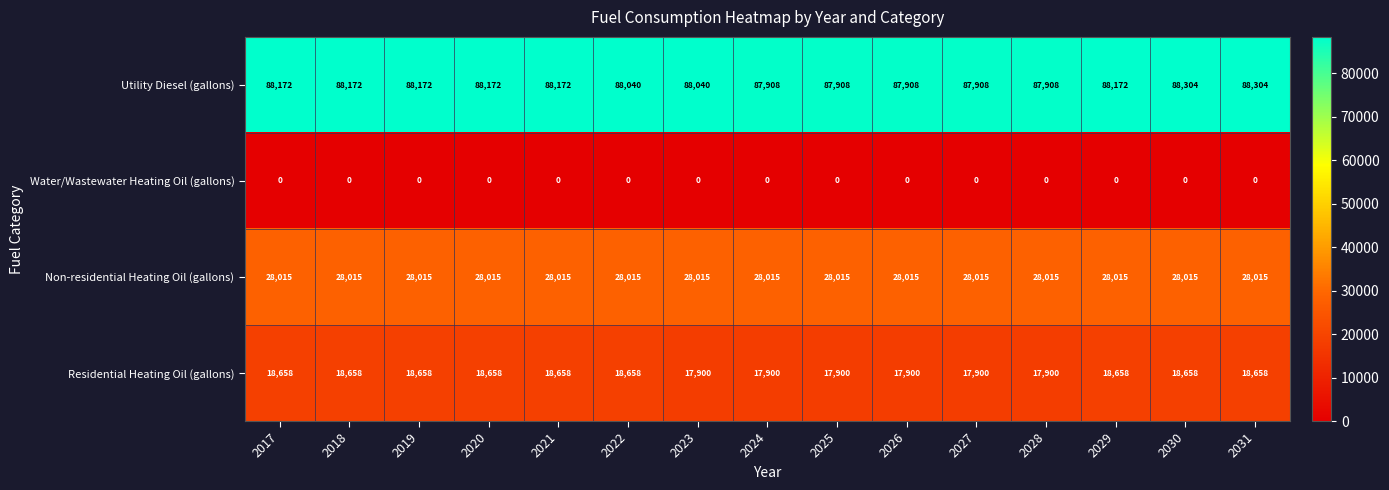

What is the difference between the maximum and minimum values in the Residential Heating Oil (gallons) series?

758